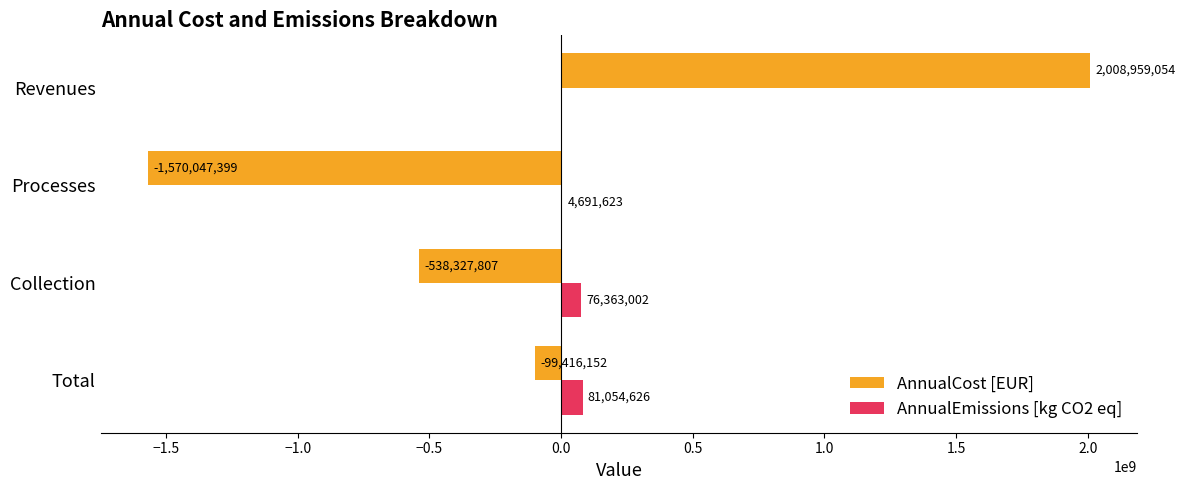

How many values in AnnualCost [EUR] are above zero?

1